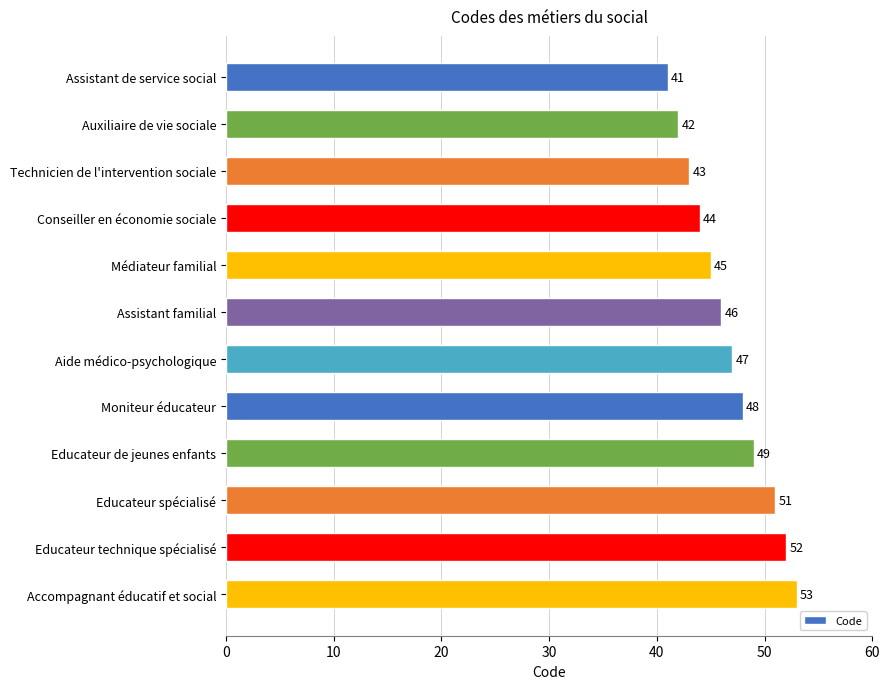

What is the difference between the maximum and minimum values?

12